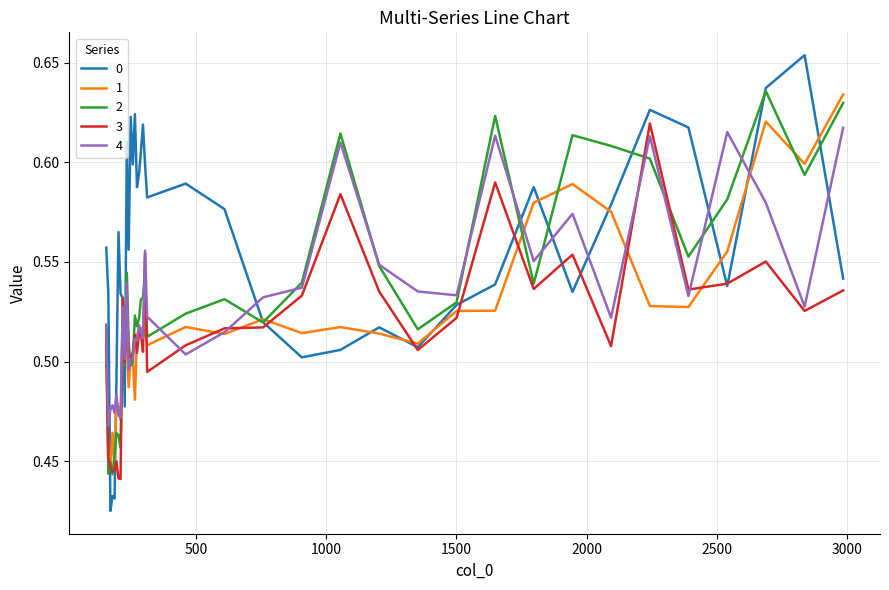

List the labels in order of 2 value, smallest first.

180, 164, 172, 188, 211, 203, 195, 250, 227, 258, 242, 313, 1352, 156, 274, 758, 219, 282, 266, 461, 1501, 289, 610, 297, 1797, 907, 235, 305, 1204, 2391, 2540, 2837, 2243, 2094, 1946, 1055, 1649, 2985, 2688